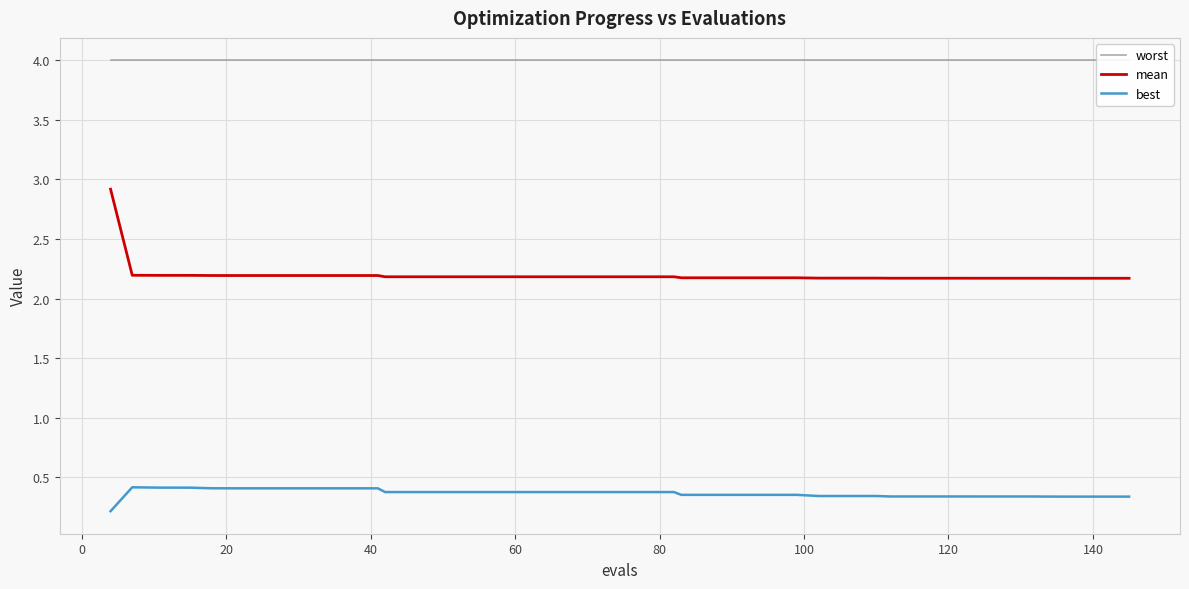

True or false: mean and best cross at least once.

False